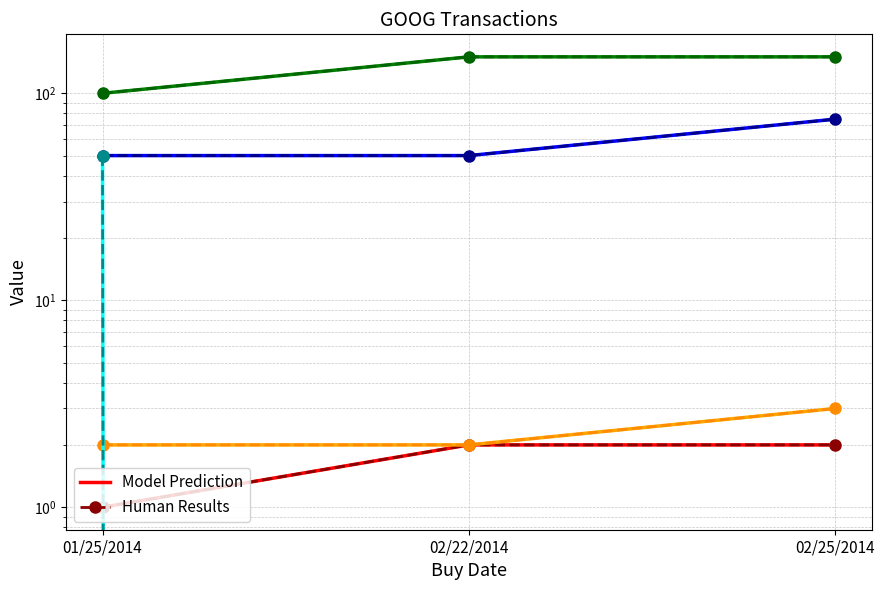

What is the total value across all series at 01/25/2014?

106